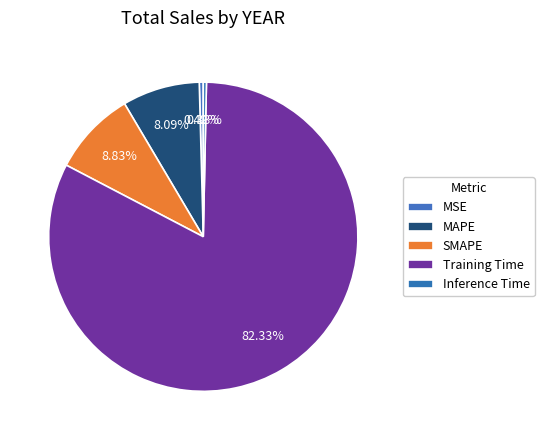

Which slice is the largest?

Training Time